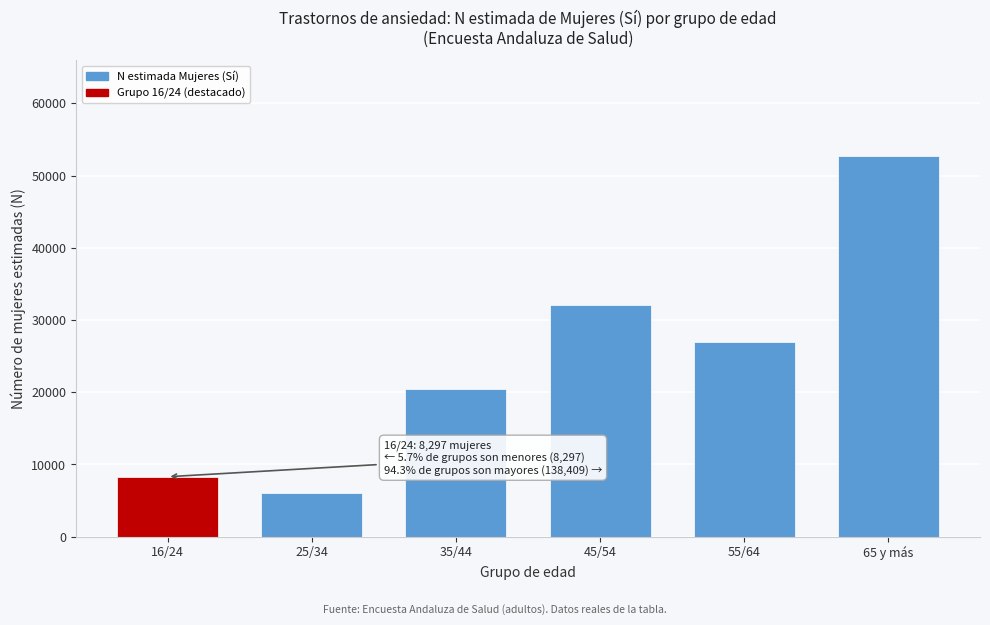

Reading left to right, extract all data points from this chart.

16/24=8297	25/34=6066	35/44=20454	45/54=32143	55/64=26995	65 y más=52751